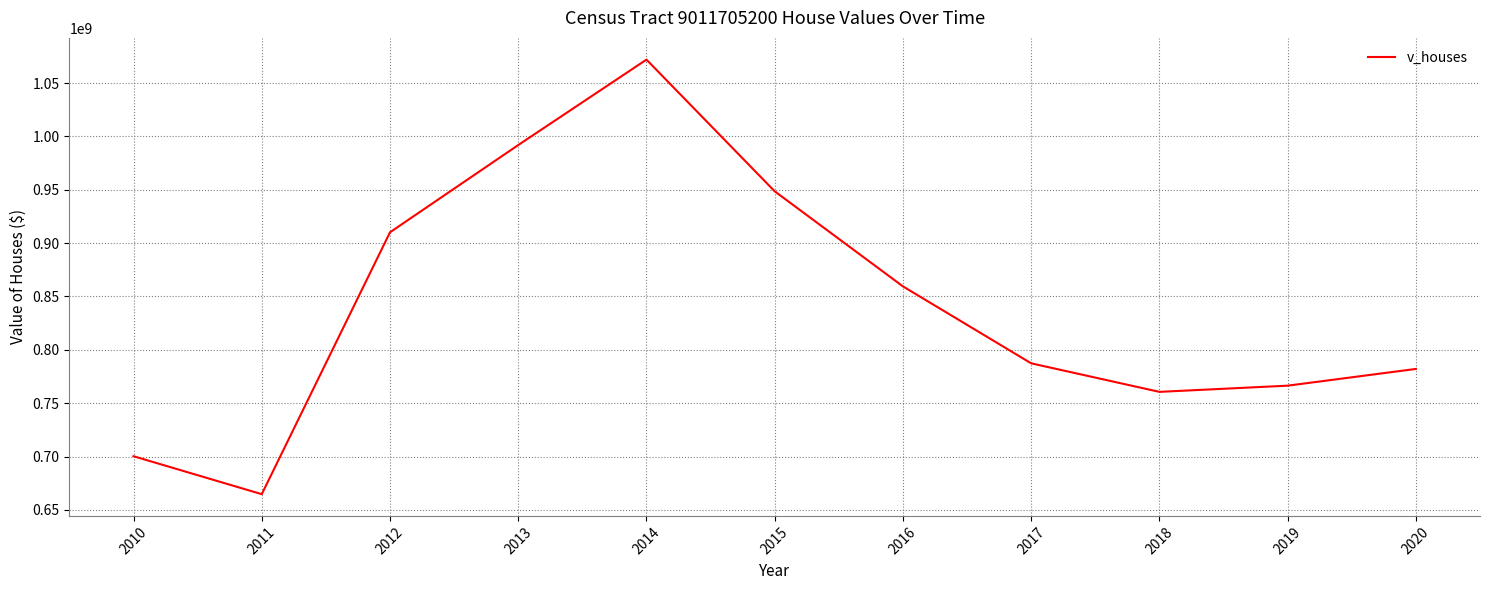

Where is the first local minimum?

2011